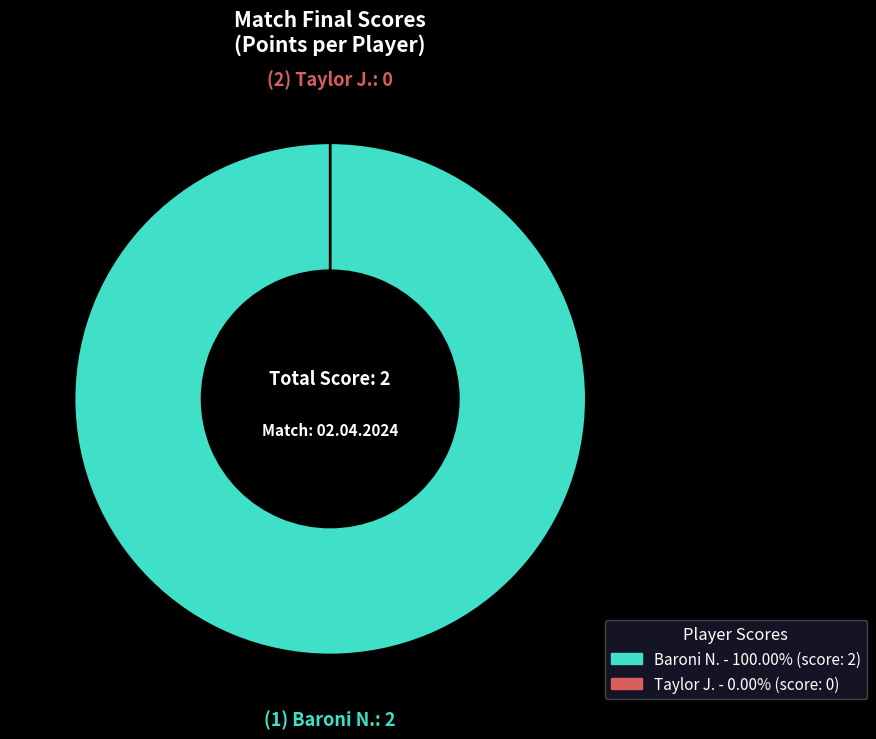

The Taylor J. slice represents 1% of the pie. True or false?

False